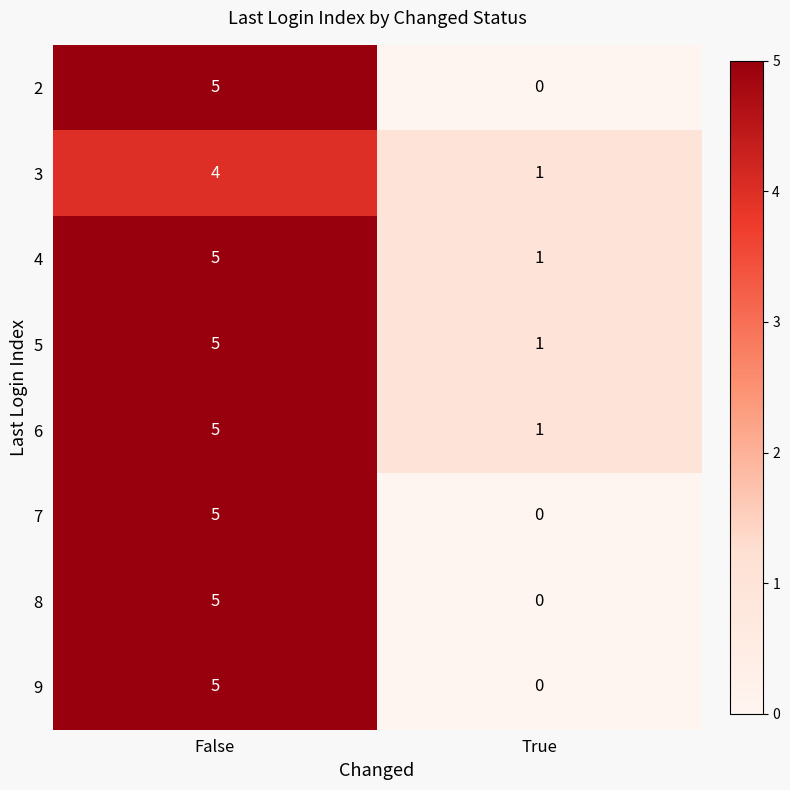

Reading left to right, transcribe all the data shown in this chart.

2: 5	0
3: 4	1
4: 5	1
5: 5	1
6: 5	1
7: 5	0
8: 5	0
9: 5	0